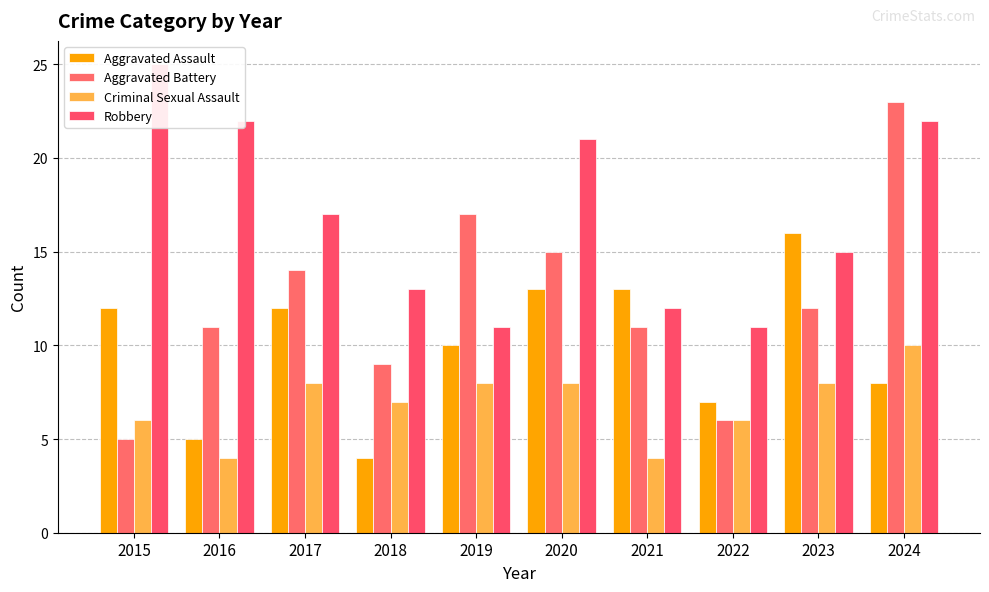

Which has a higher value, 2023 or 2018?

2023